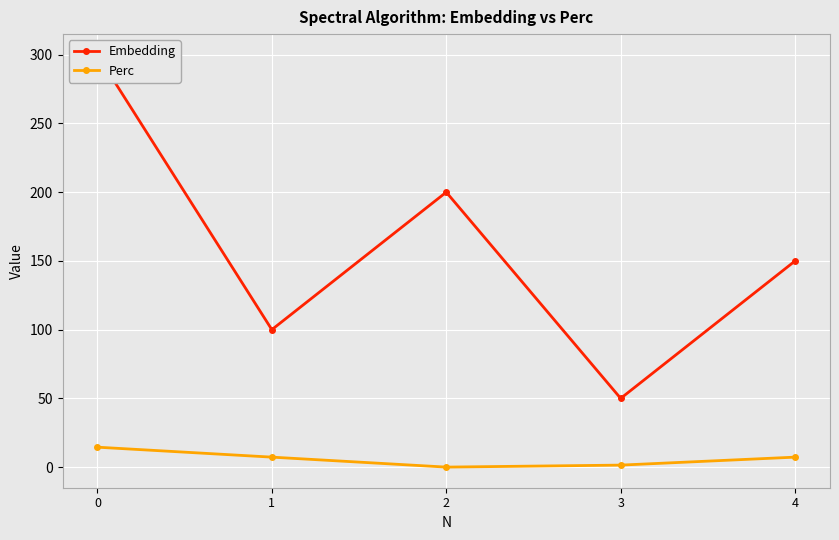

What is the sum of all Perc values?

30.4